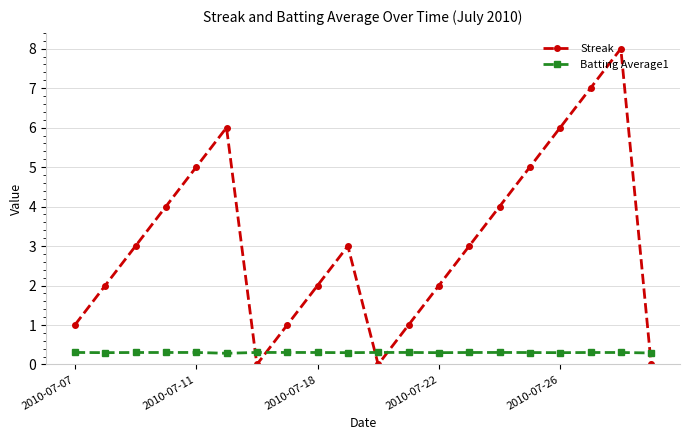

Count the number of categories in the chart.

20